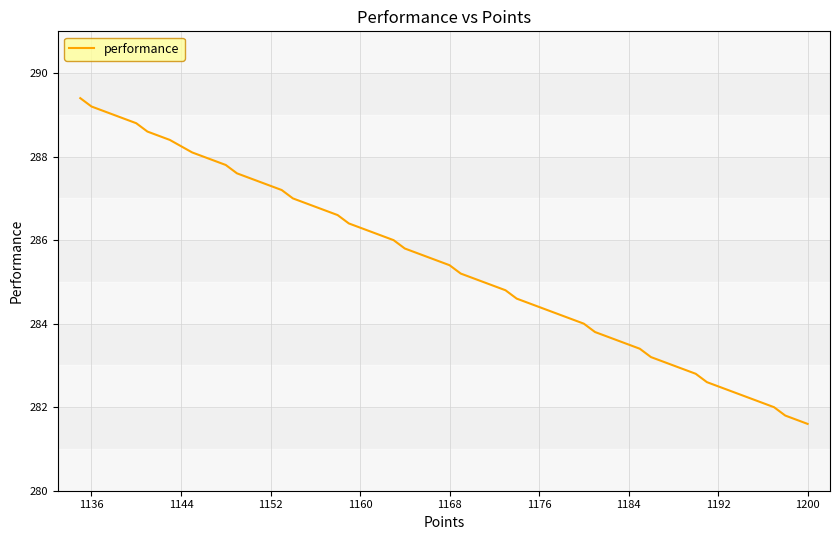

Does the chart display data point markers on the line(s)?

No